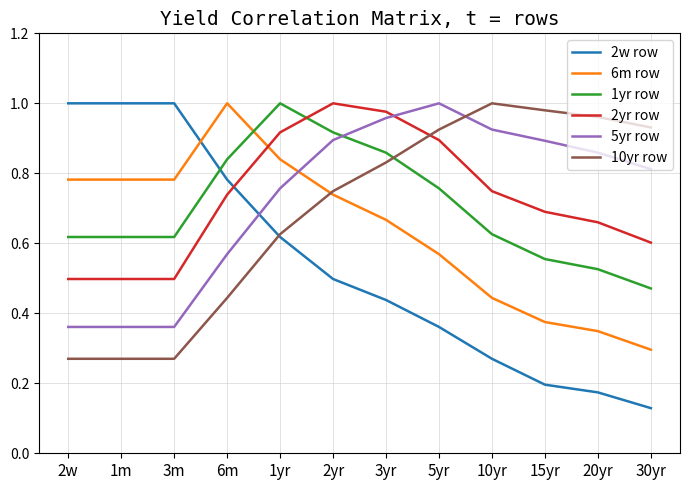

Which series has the largest range (max minus min)?

2w row